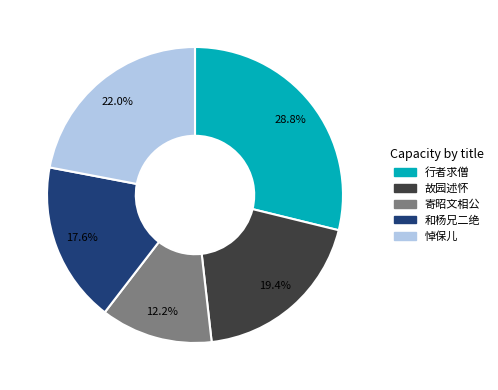

Is there any slice that represents more than half of the pie?

No